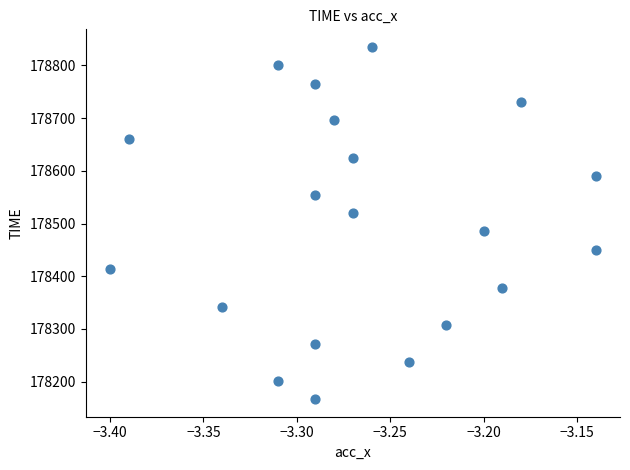

What is the range of Y values (max minus min)?

668